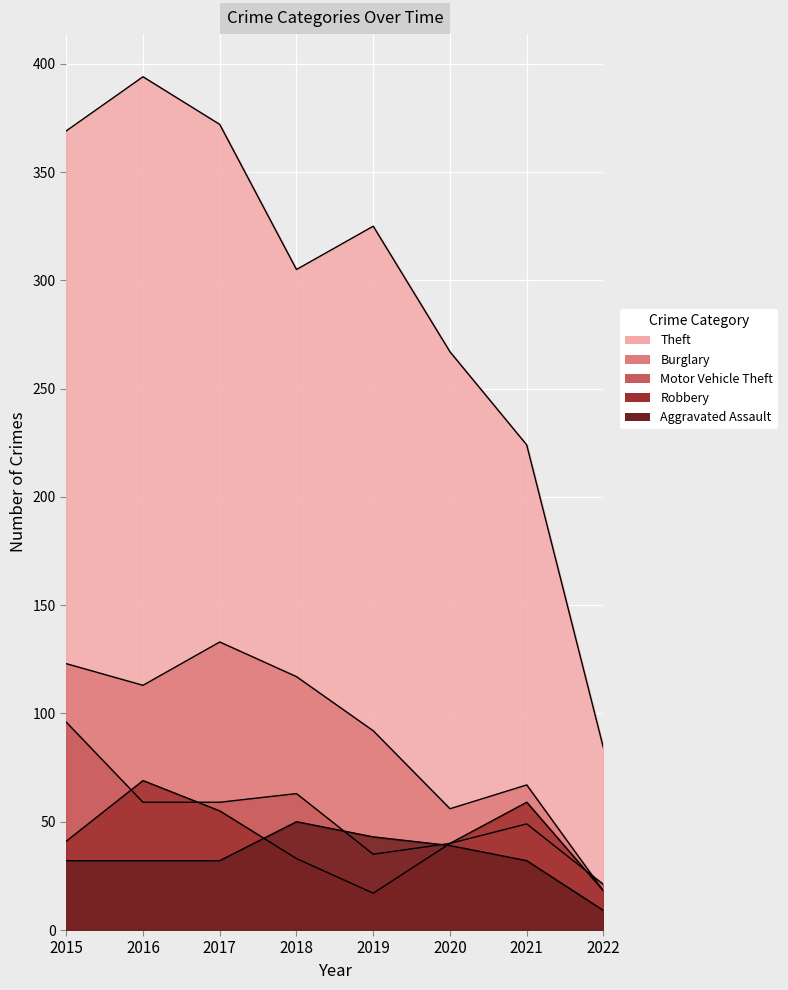

At which category does the chart reach its peak across all series?

2016